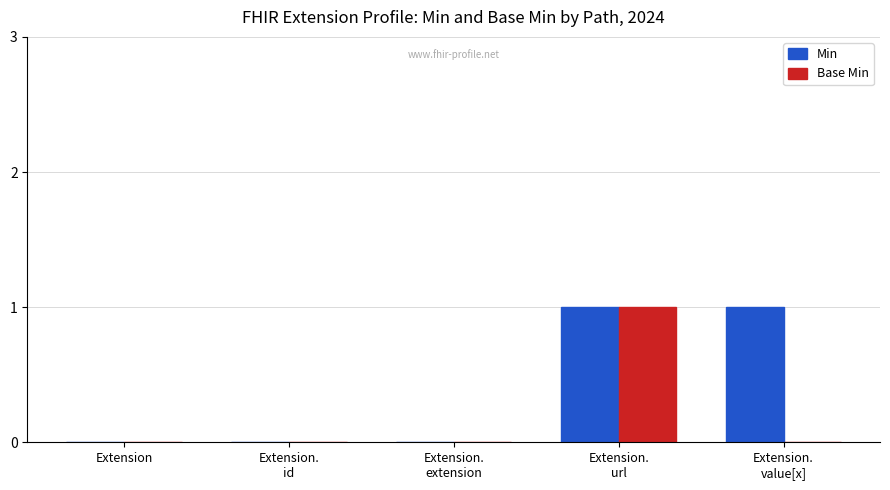

How many distinct data groups are displayed?

2